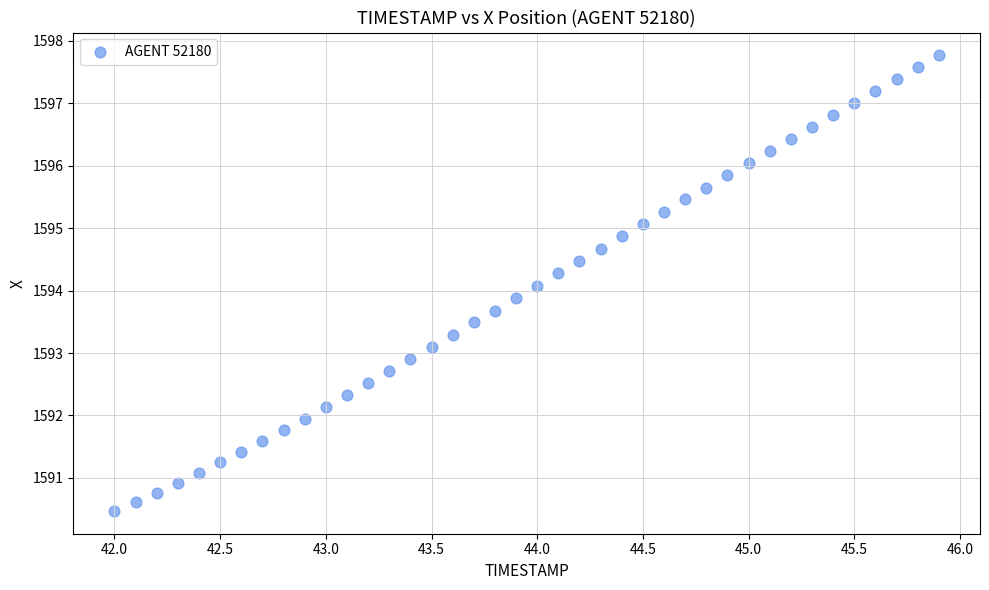

What is the range of Y values (max minus min)?

7.3